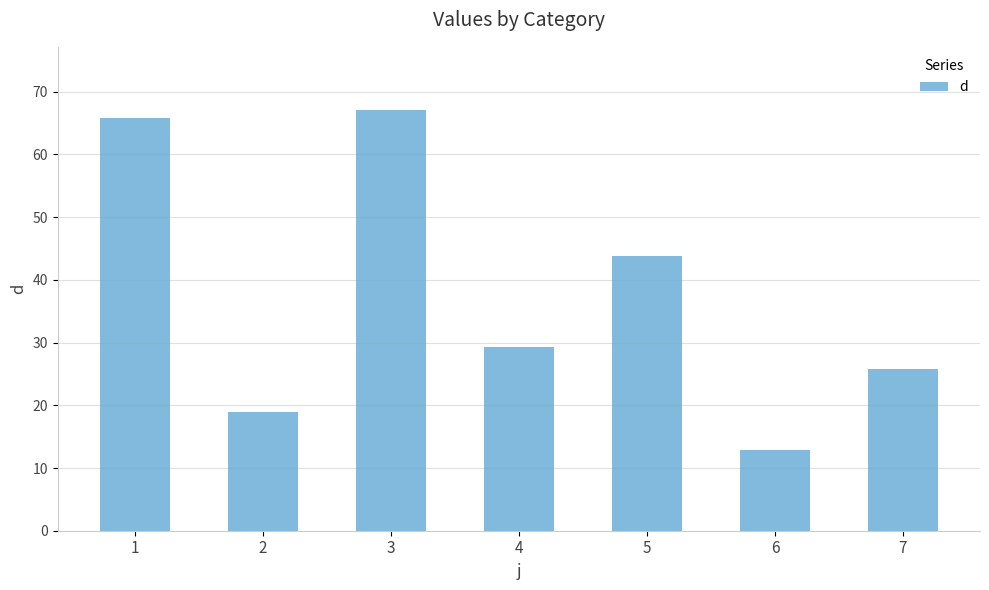

Read the value at 1.

65.8